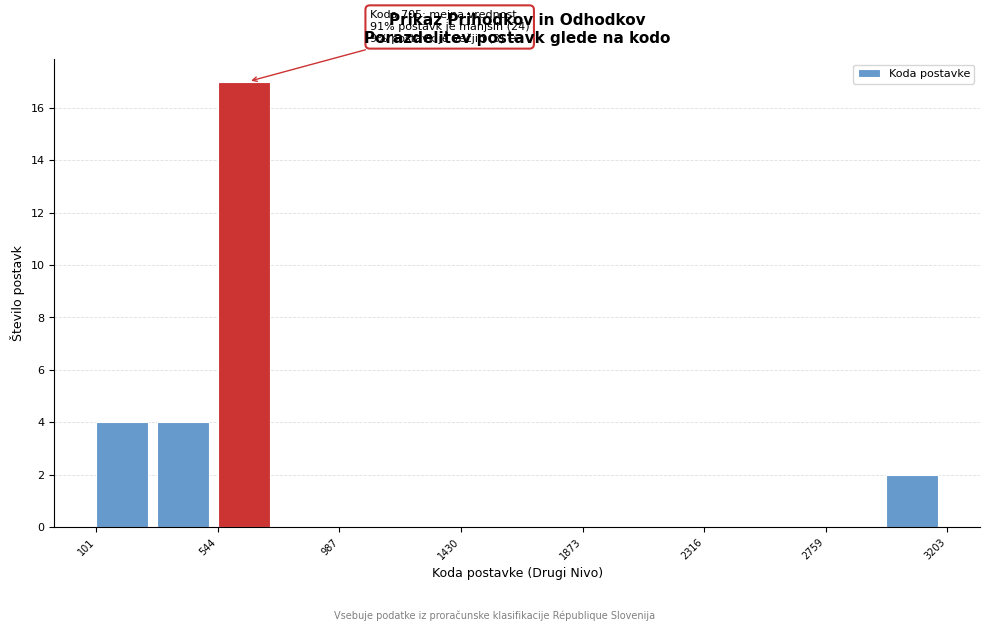

Which range on the x-axis has the tallest bar?

550 to 750